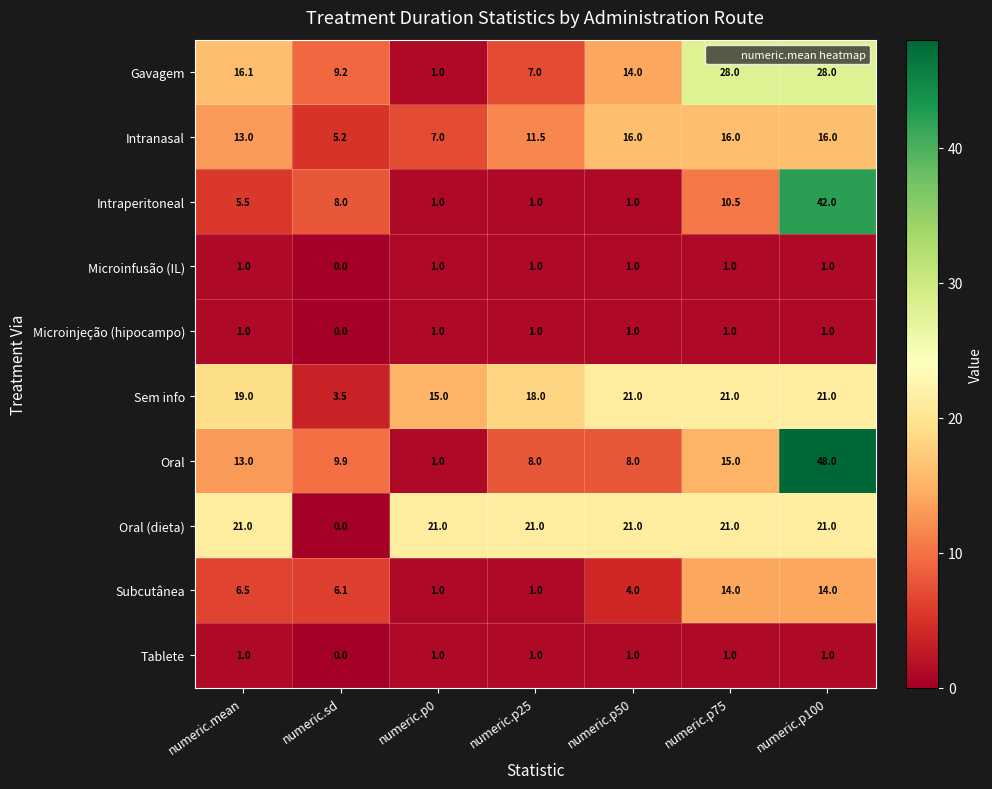

Which label corresponds to the smallest value in the chart?

numeric.sd